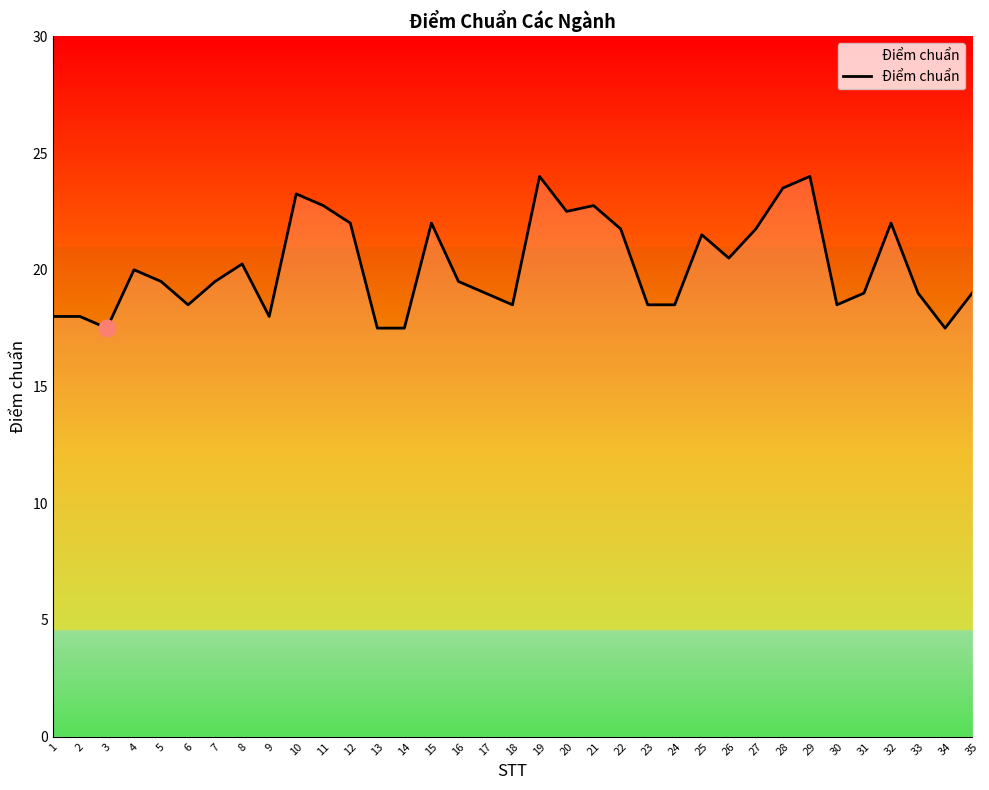

What is the difference between the maximum and minimum values?

6.5